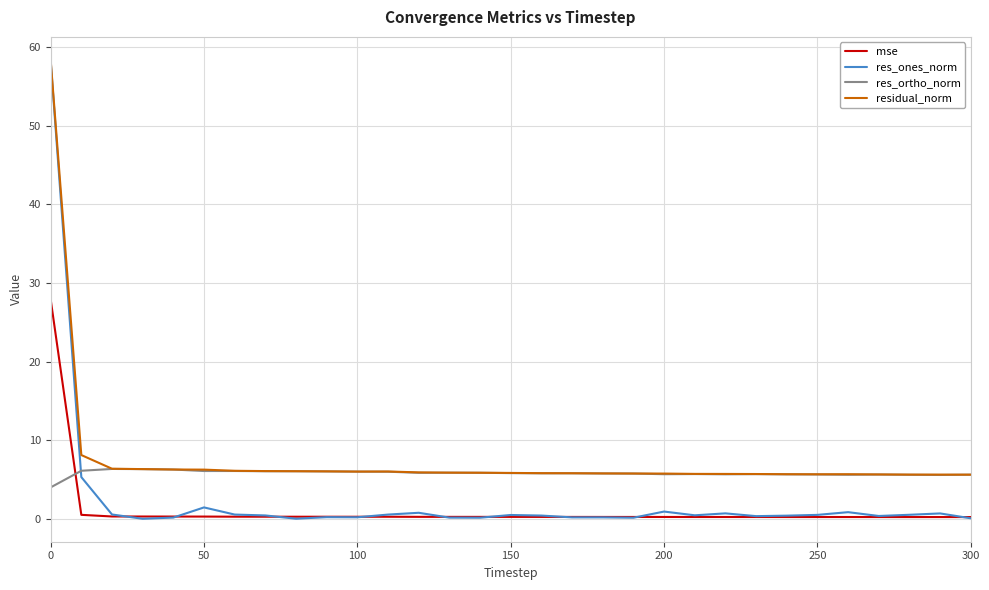

List the series in order of their overall mean, lowest first.

mse, res_ones_norm, res_ortho_norm, residual_norm